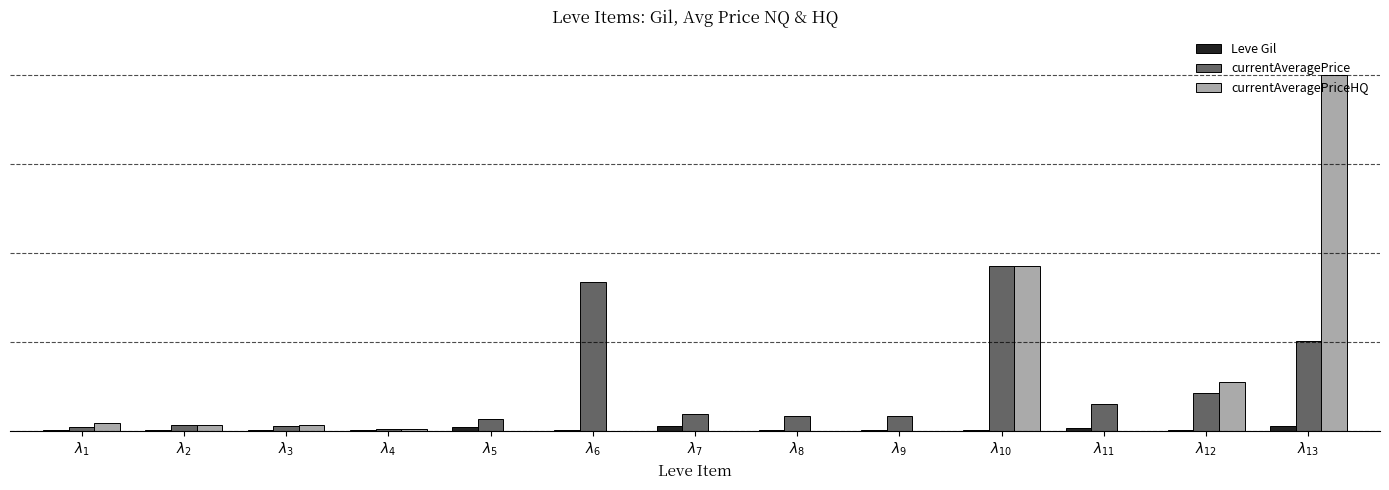

What are all the series names shown in the legend?

Leve Gil, currentAveragePrice, currentAveragePriceHQ